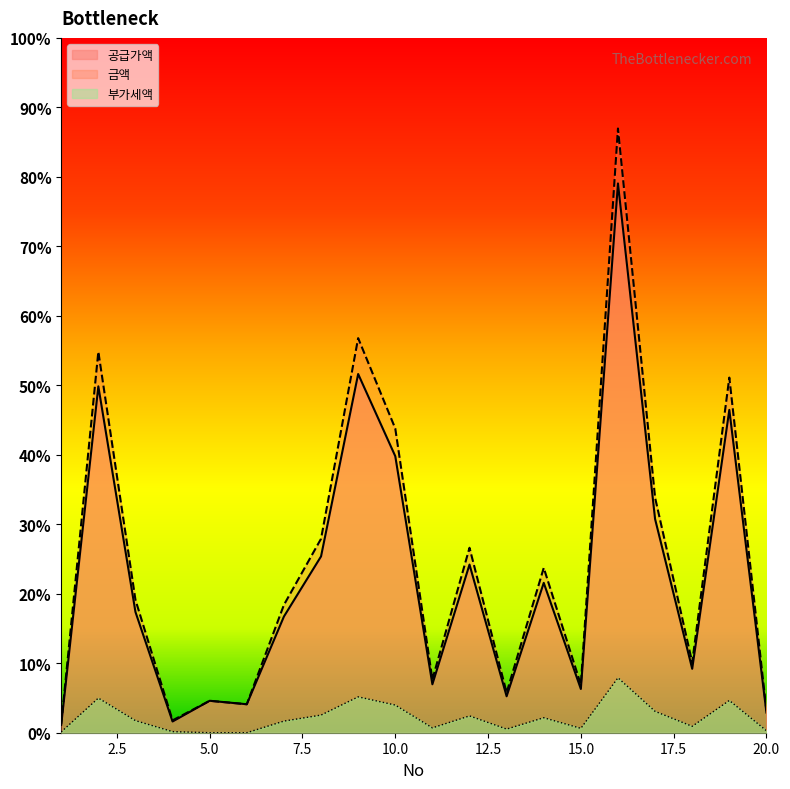

List the labels in order of 공급가액 value, largest first.

16, 9, 2, 19, 10, 17, 8, 12, 14, 3, 7, 18, 11, 15, 13, 5, 6, 20, 4, 1